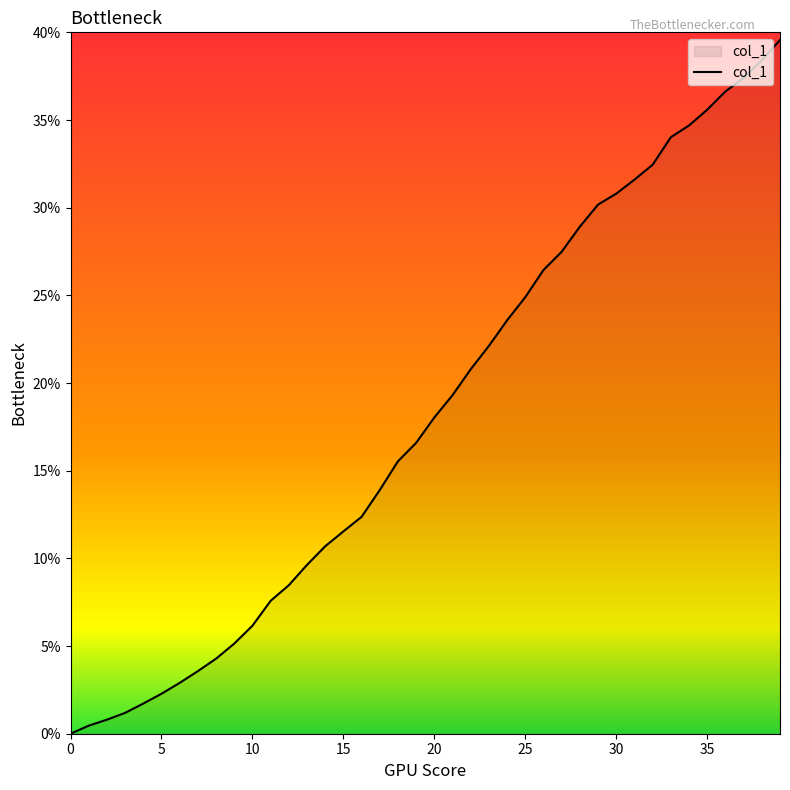

What is the difference between the maximum and minimum values?

39.6